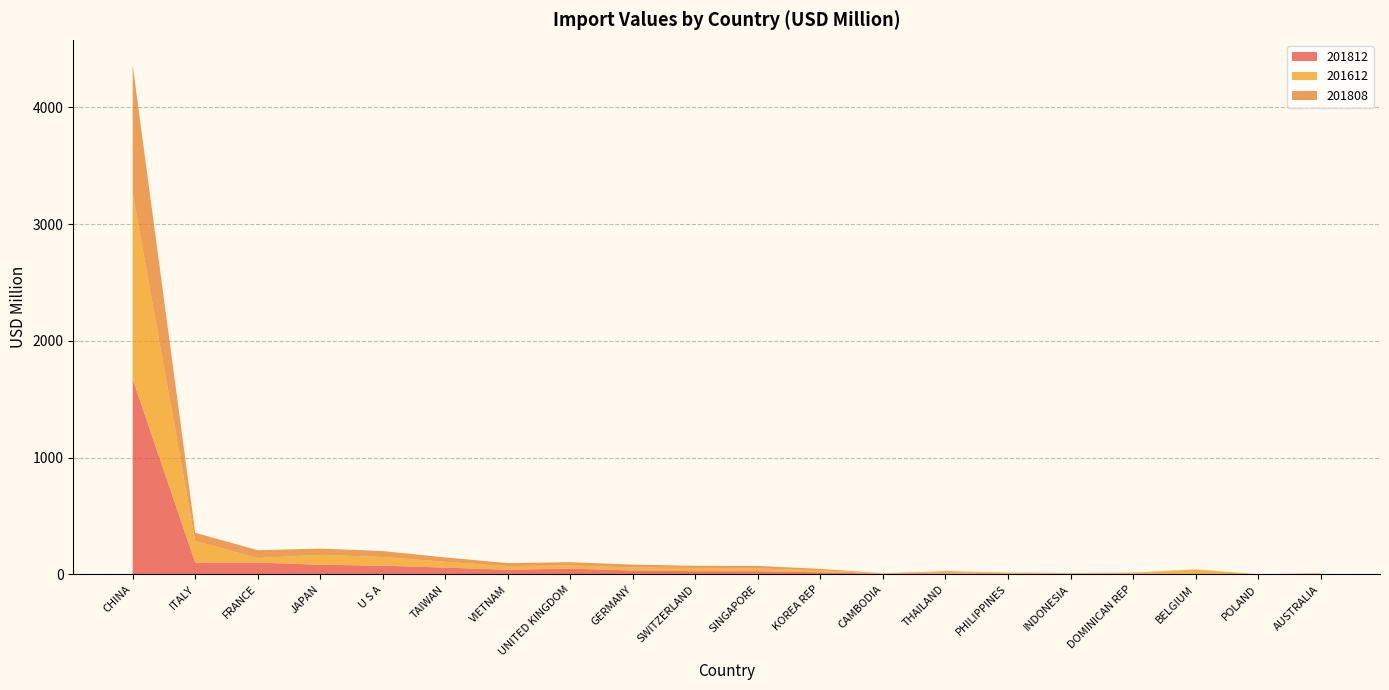

Reading left to right, transcribe all the data shown in this chart.

201812: 1672.6	101.0	102.0	83.0	75.1	58.6	40.4	50.0	34.0	27.8	27.7	18.3	5.4	9.3	6.7	3.9	6.6	2.2	0.9	3.4
201612: 1593.9	185.8	38.6	84.9	74.7	49.8	31.2	27.5	25.1	27.7	23.3	17.9	0.8	12.4	4.6	5.6	4.3	40.2	0.6	4.4
201808: 1093.7	70.0	67.0	53.4	50.6	37.2	25.7	27.4	25.2	18.5	22.0	11.6	3.7	6.6	4.9	2.2	4.7	1.2	0.8	2.5